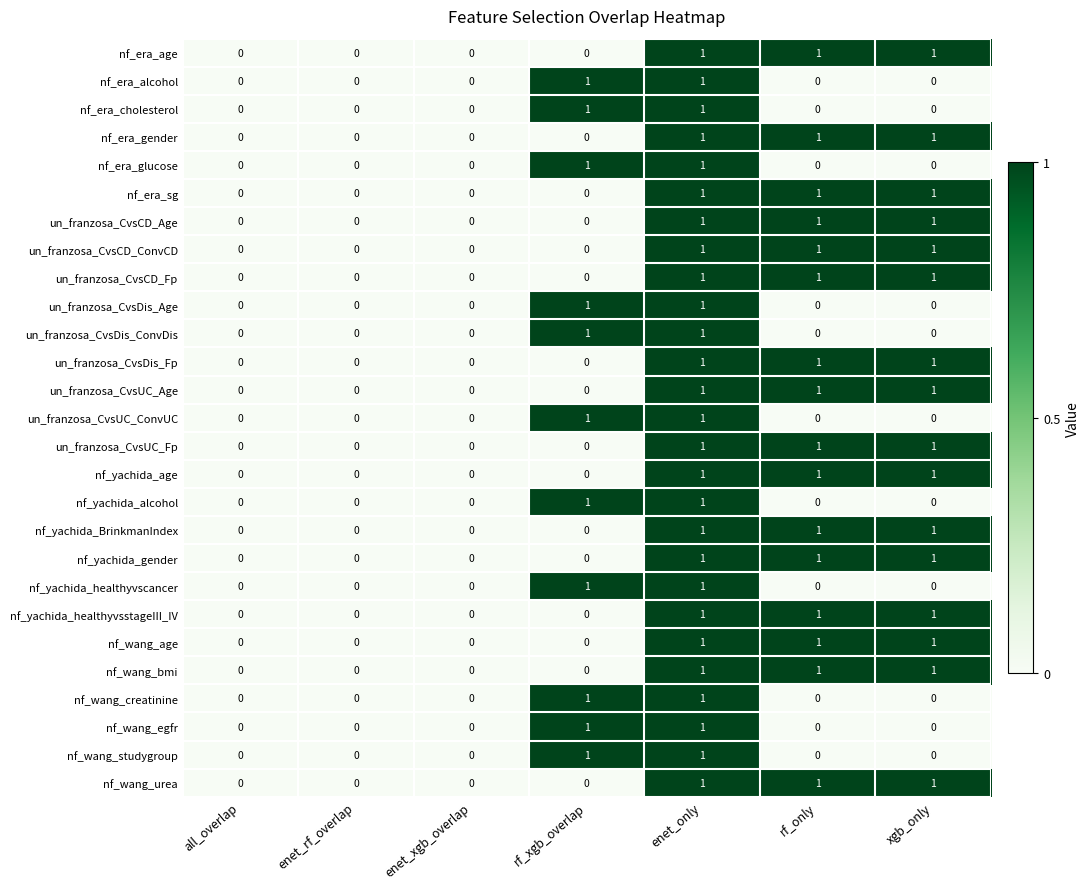

Count the number of categories in the chart.

7